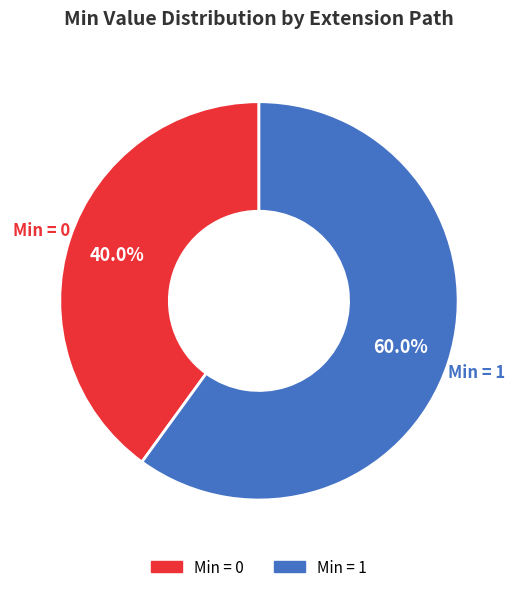

Does any single category account for the majority?

Yes